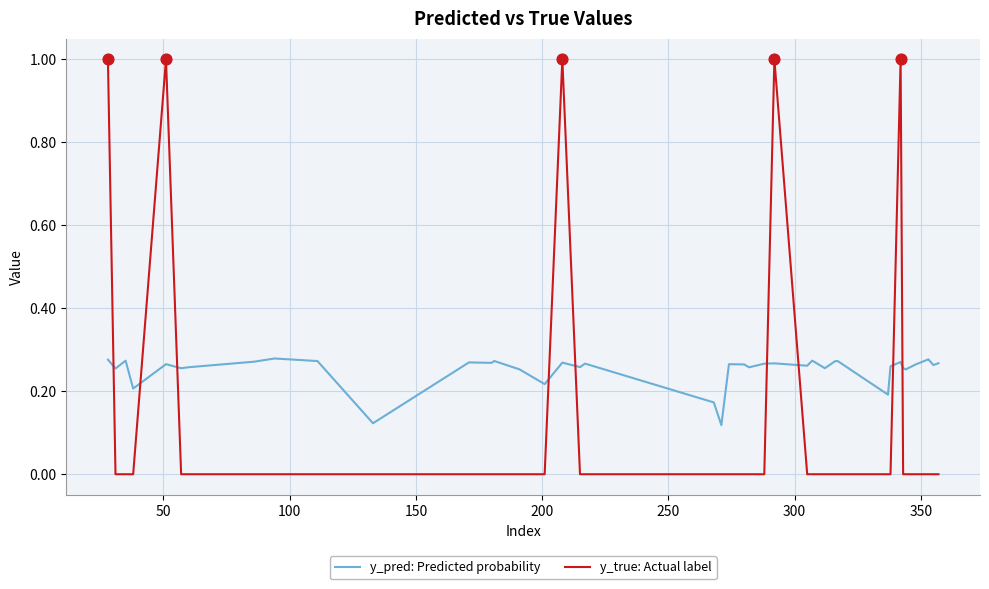

Which series has the largest total across all categories?

y_pred: Predicted probability